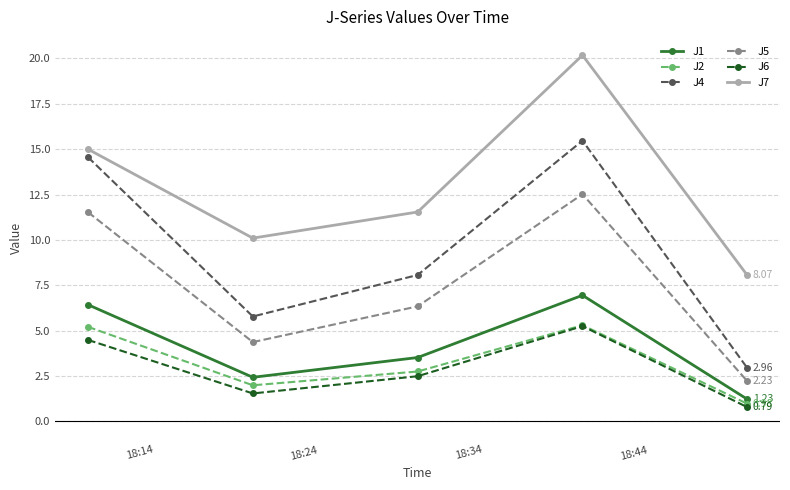

Does the chart display data point markers on the line(s)?

Yes